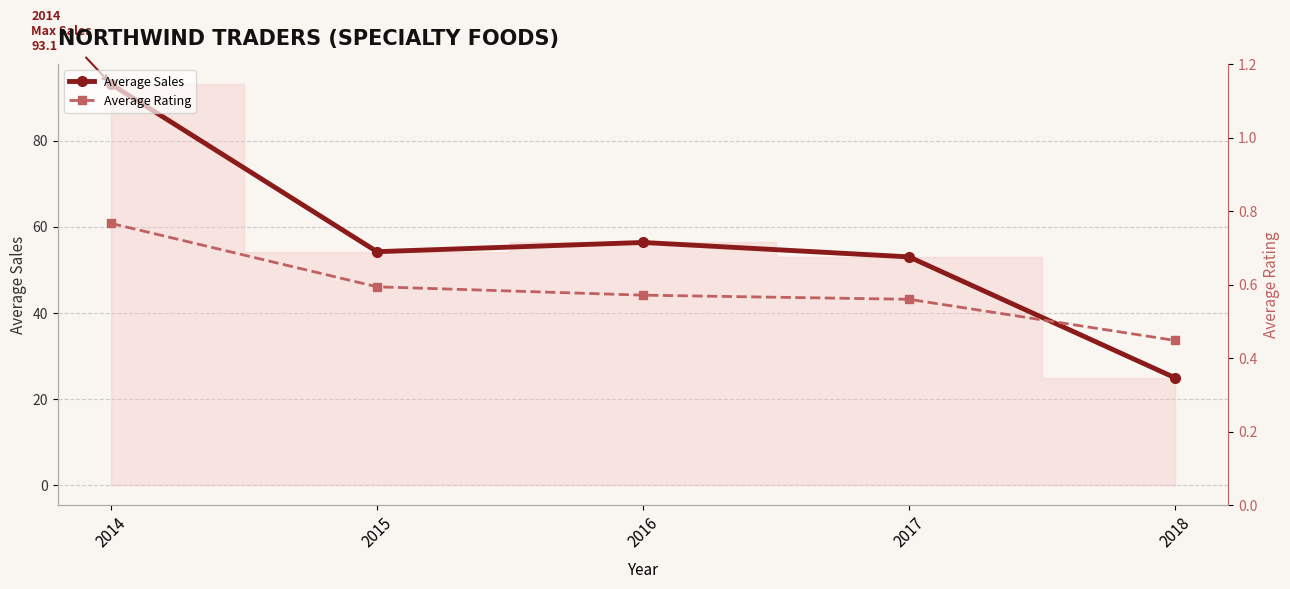

At which category is the sum across all series the highest?

2014